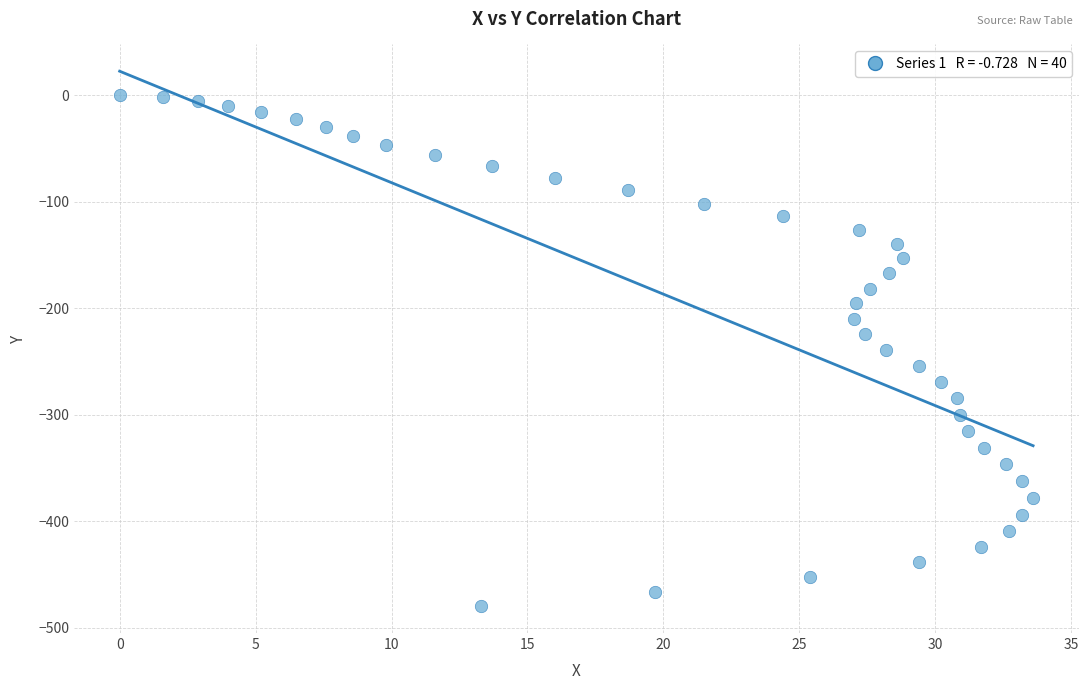

What is the range of X values (max minus min)?

33.6